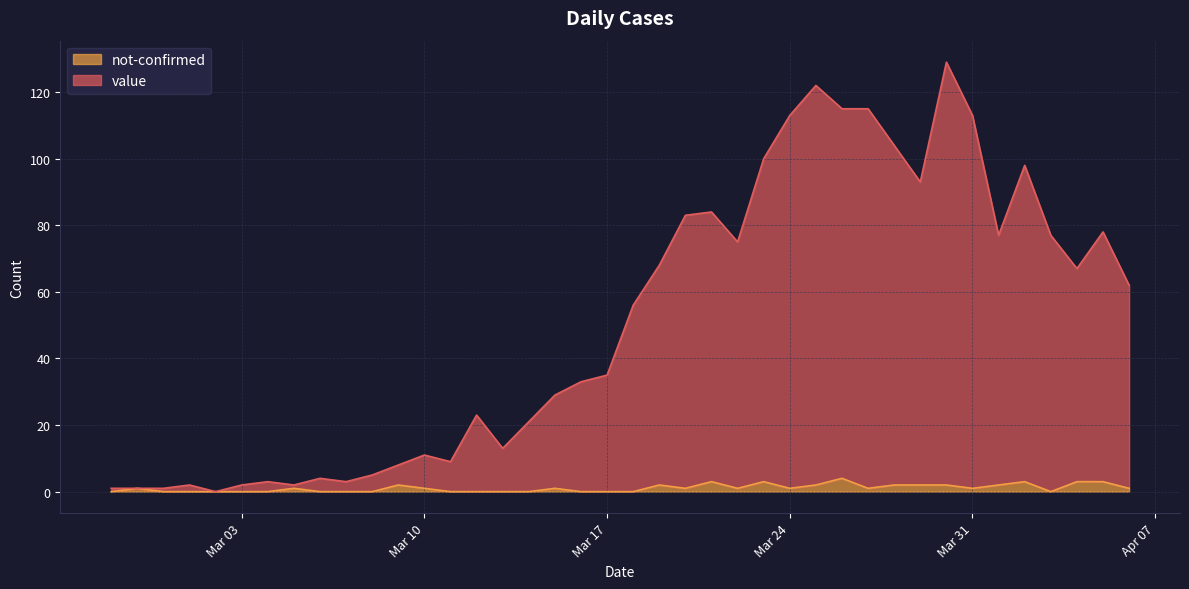

How many not-confirmed values are between 0 and 2?

34